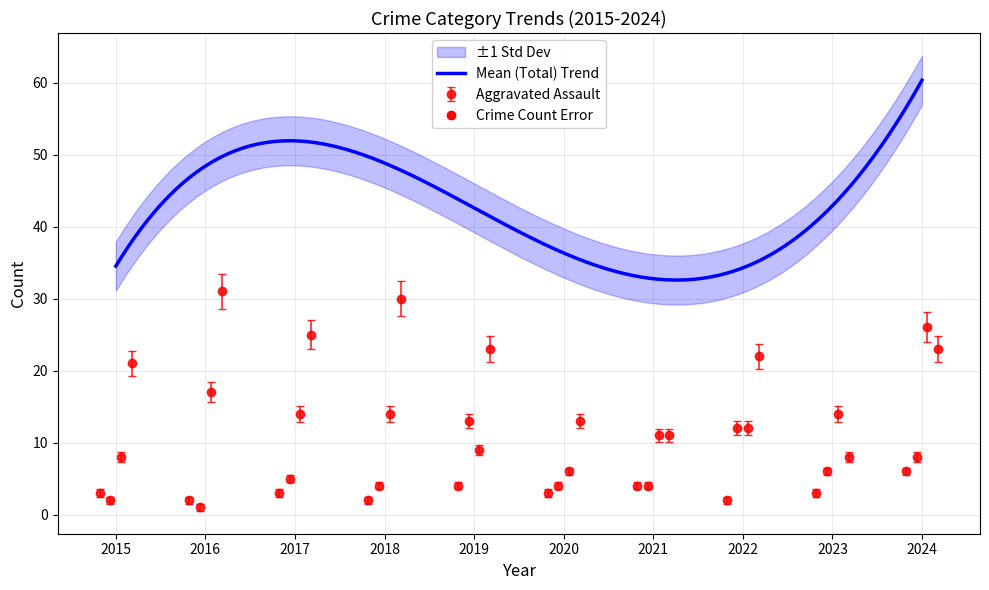

What is the spread (max minus min) of values at 2017?

22